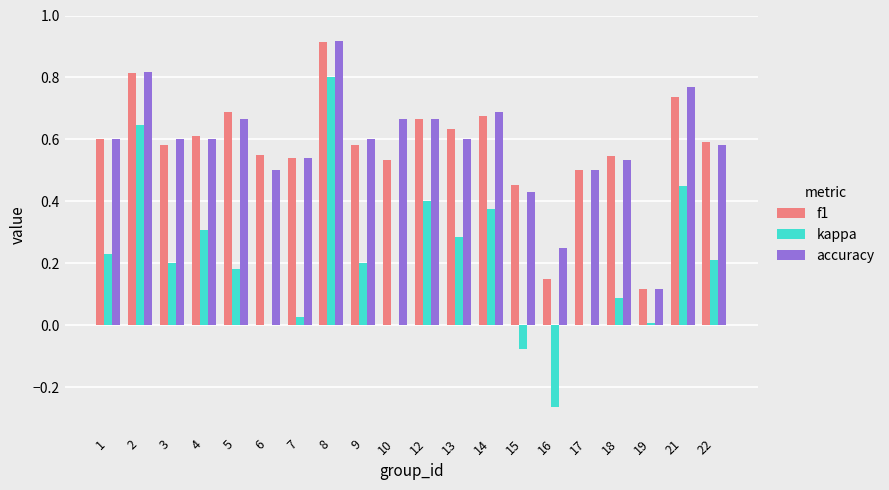

What is the sum of all accuracy values?

11.6